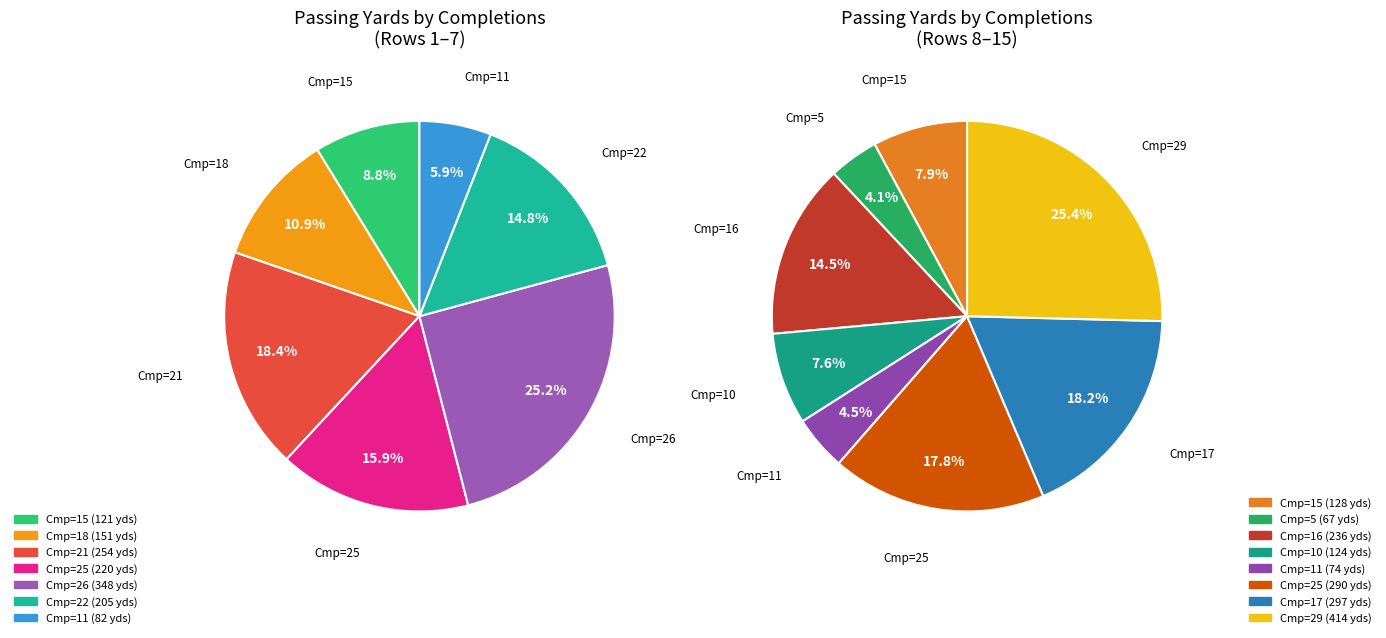

Is 16 the majority of the pie?

No